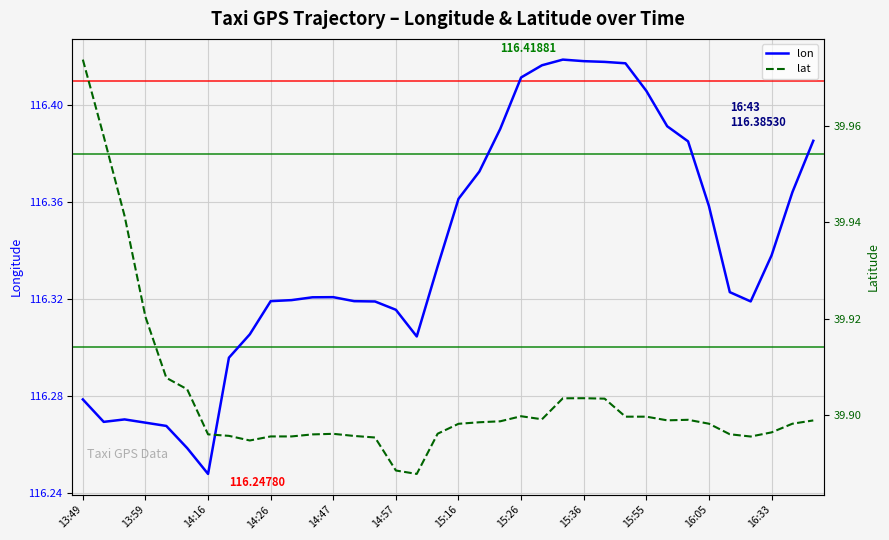

Is it true that lat equals 8.3 at 34?

False